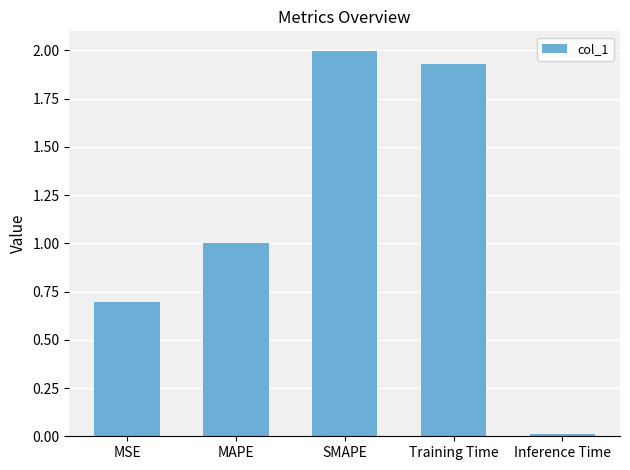

The value at MAPE is 0.6. True or false?

False